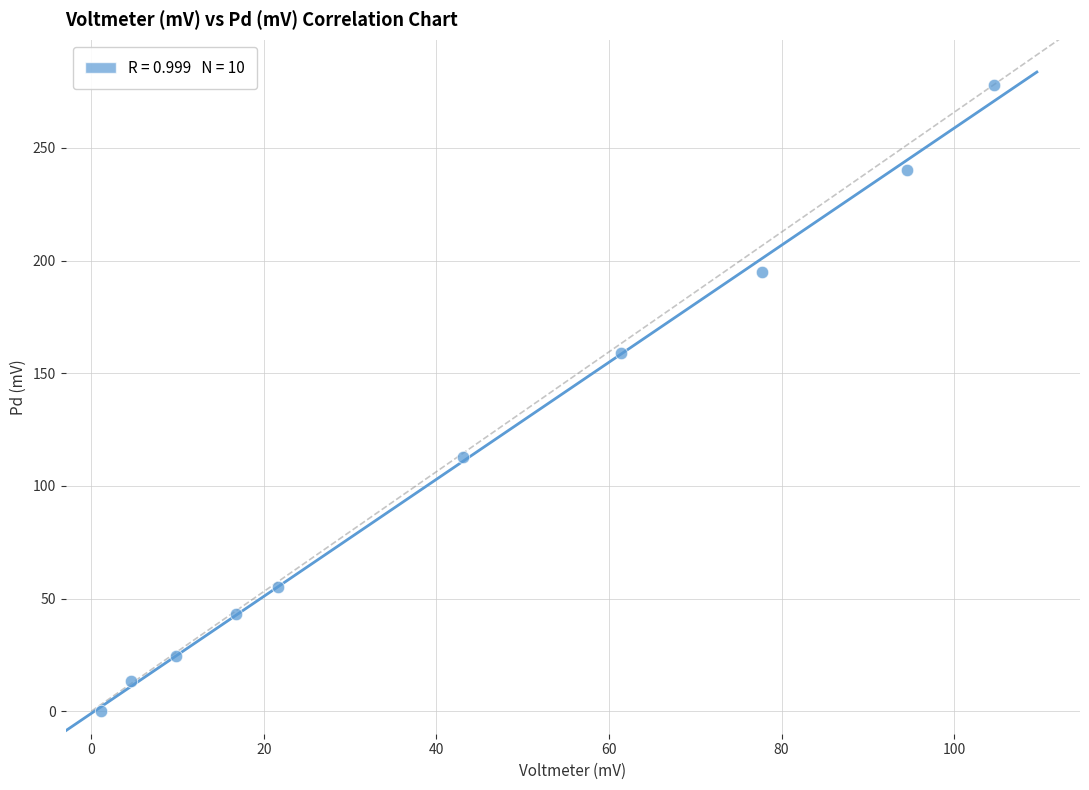

What Y value in the scatter plot is closest to 139?

159.0